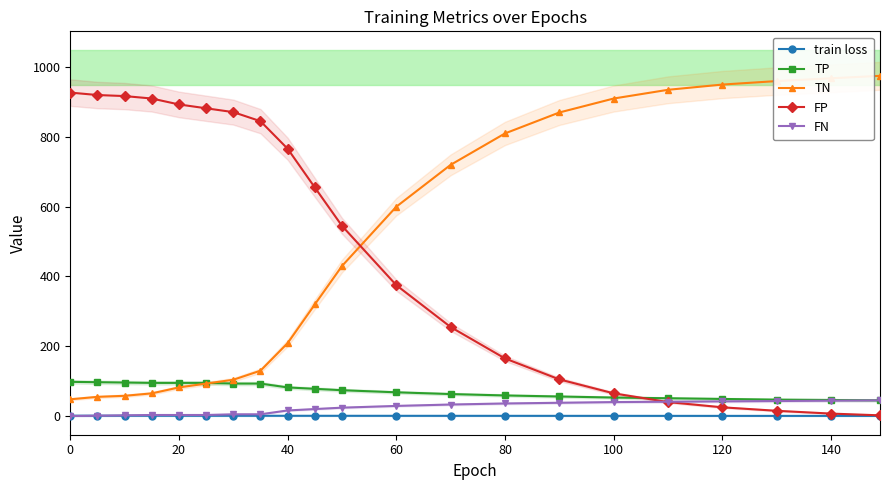

True or false: train loss and TN cross at least once.

False